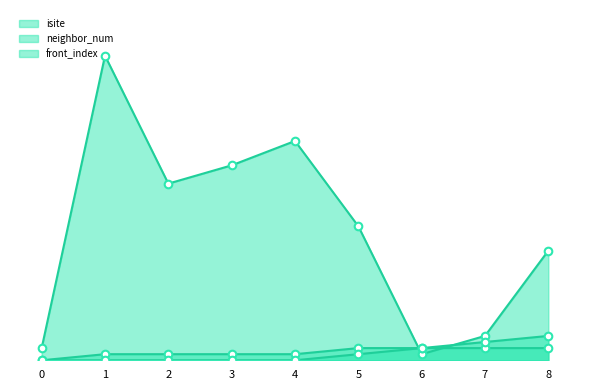

Is the value of isite at 6 greater than the value of neighbor_num at 4?

No